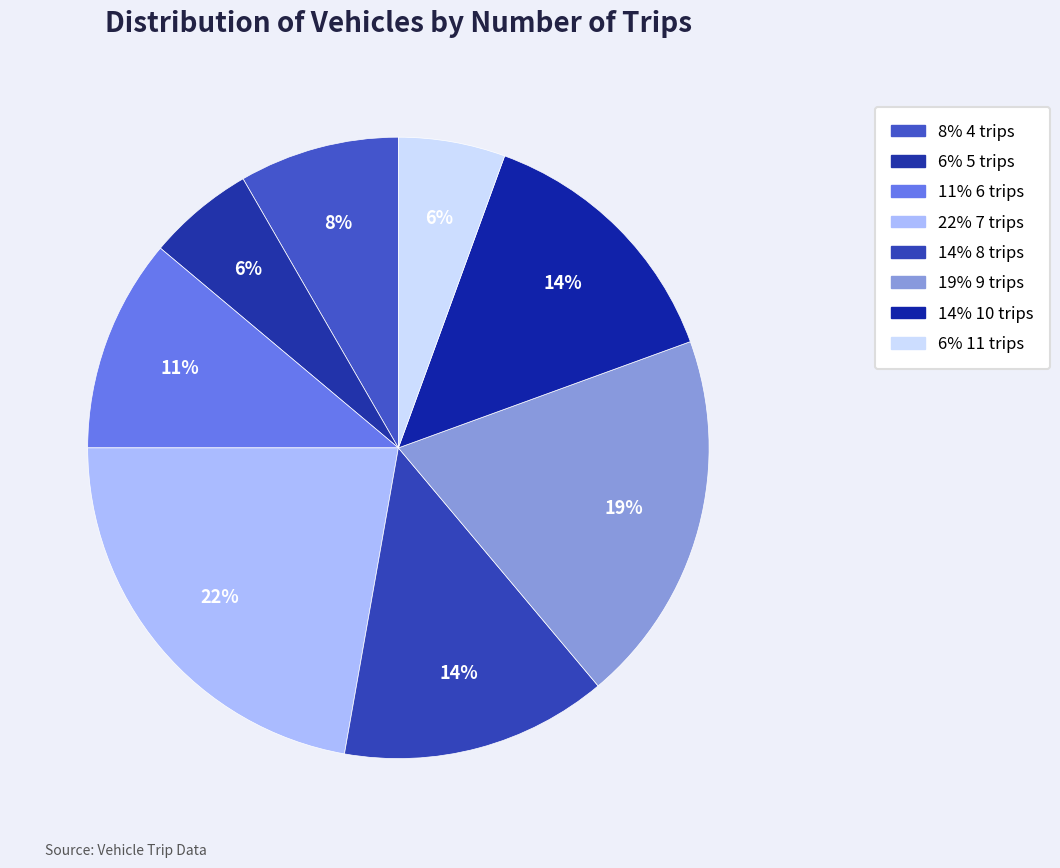

Count the number of slices in the pie.

8